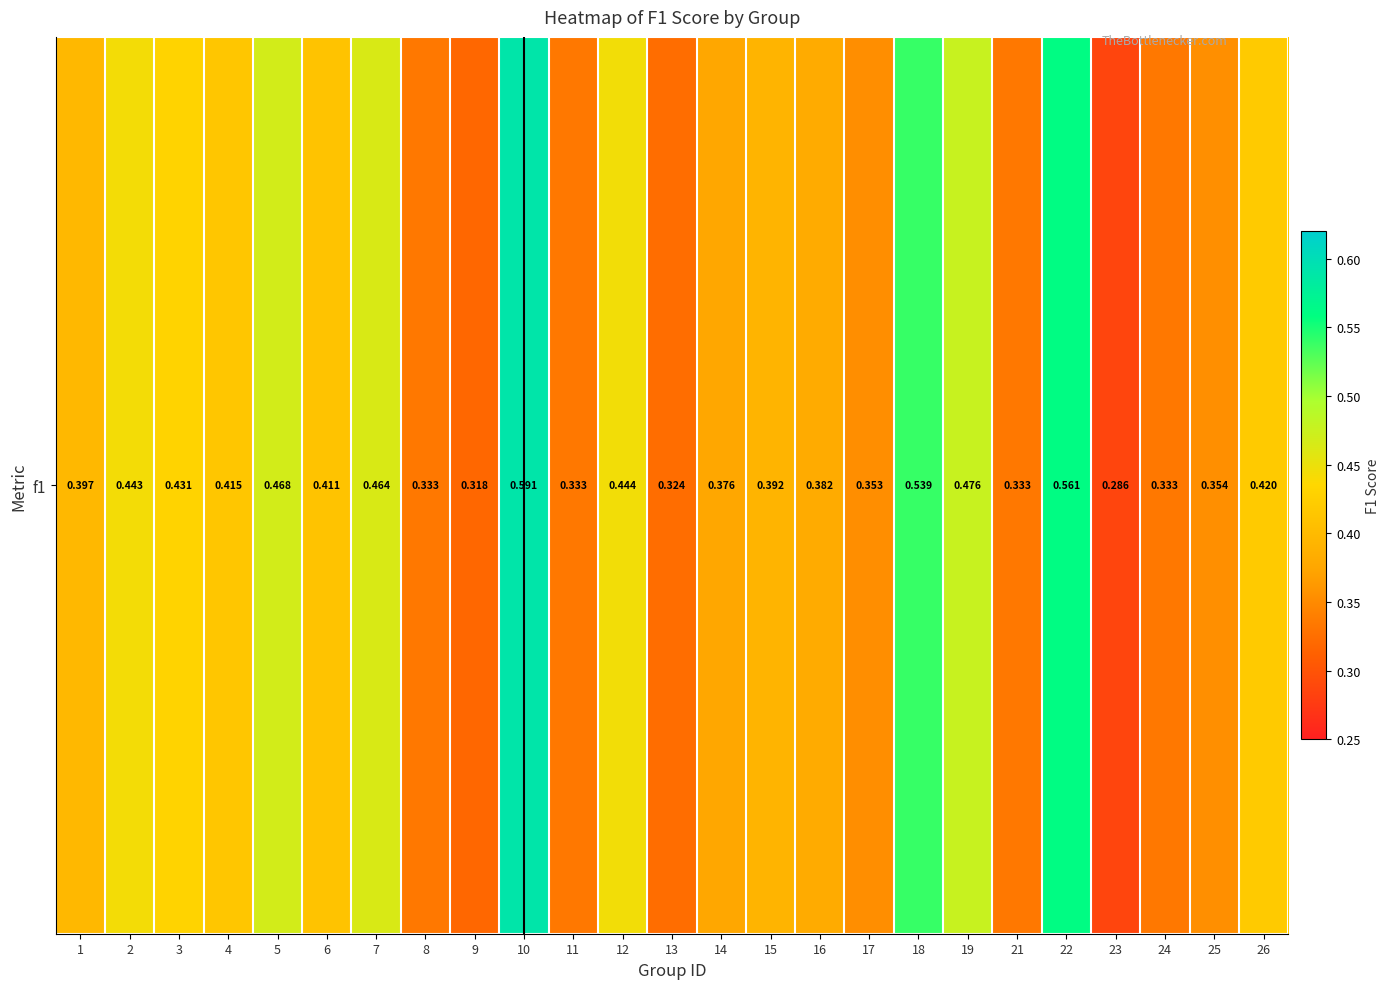

The chart shows a value of 0.5 at 18. True or false?

True